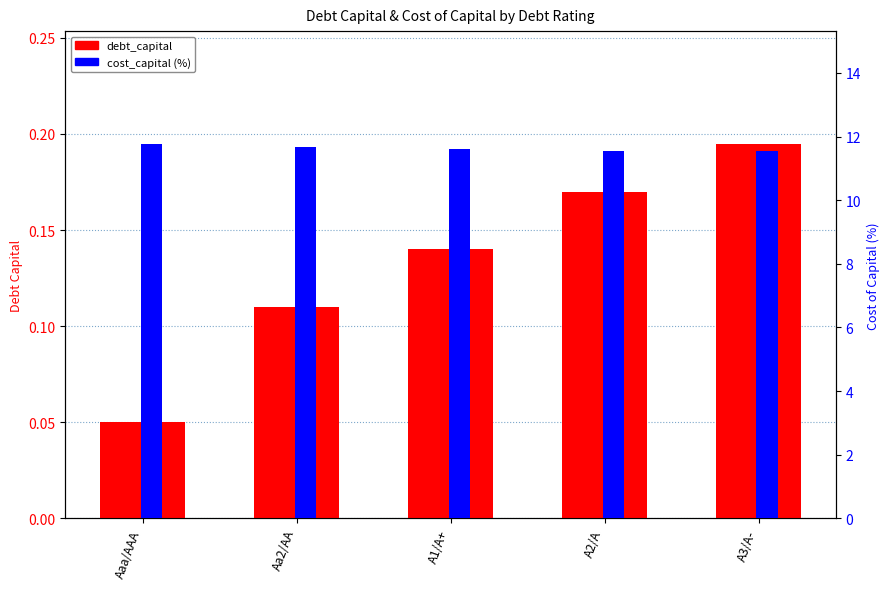

Read the debt_capital value at A1/A+.

0.1